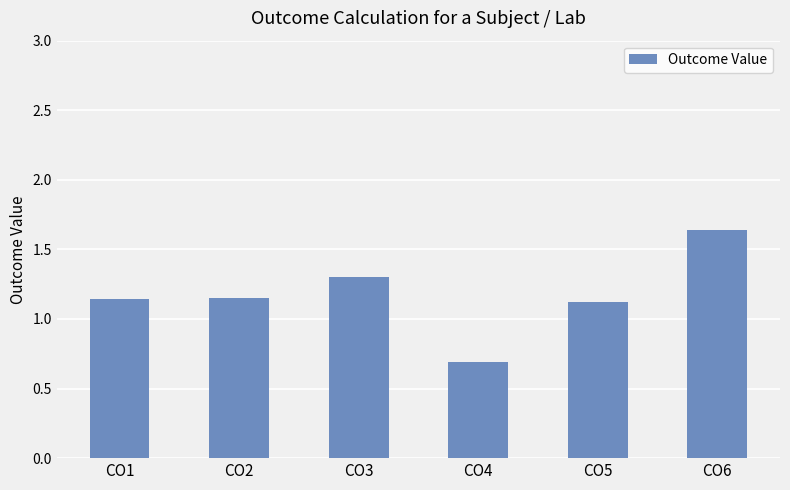

What is the sum of all values?

7.1